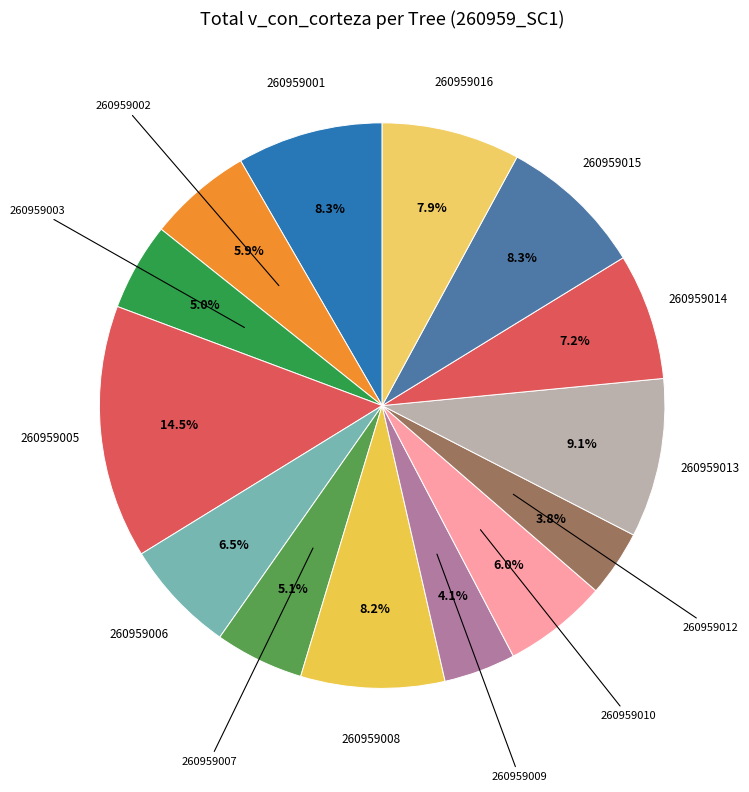

How many slices are in this pie chart?

14